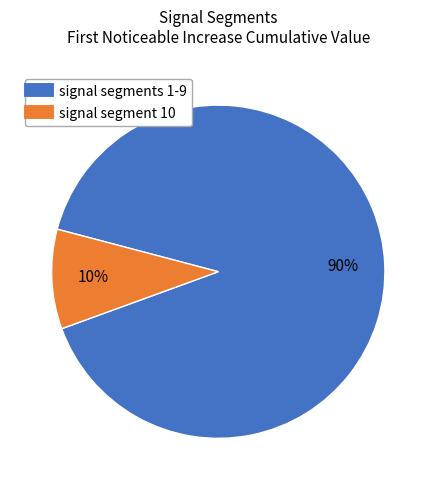

Does any single category account for the majority?

Yes